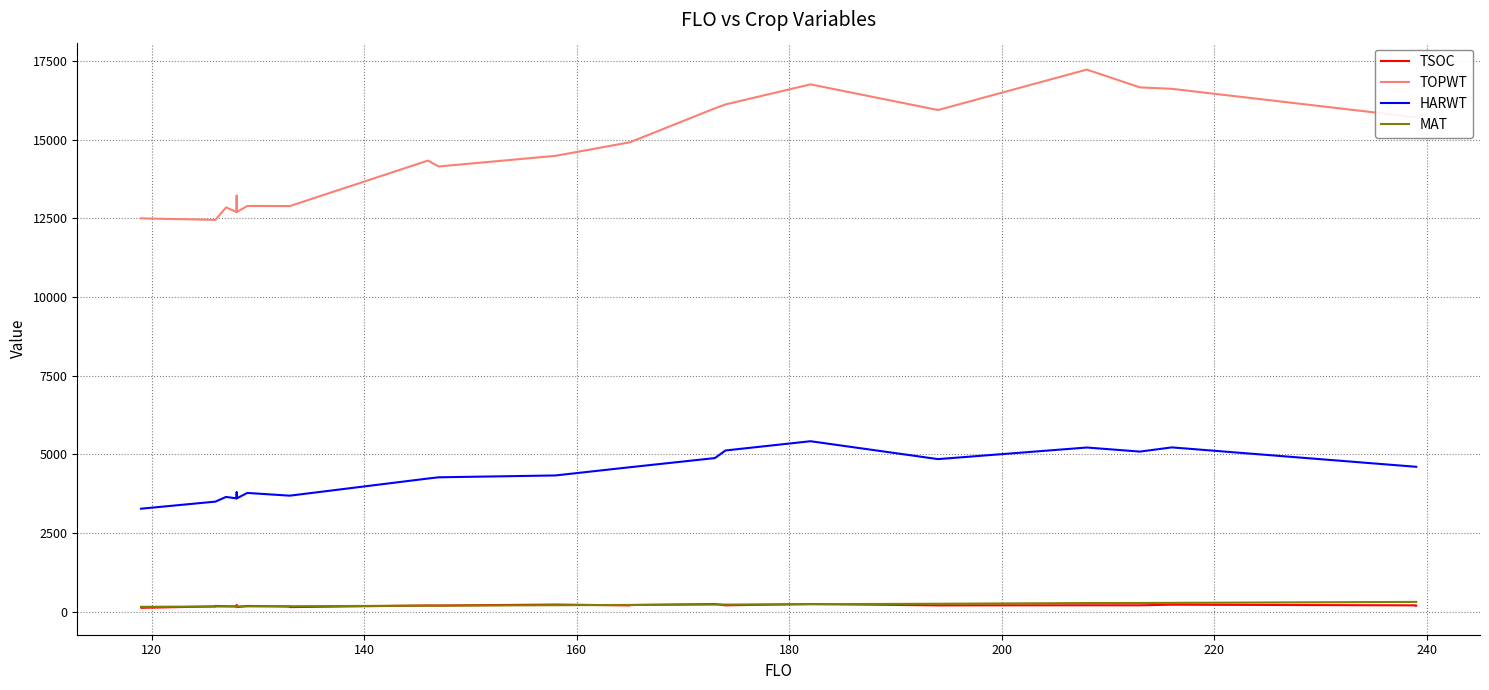

Is the value of MAT at 260 greater than the value of TOPWT at 24?

No